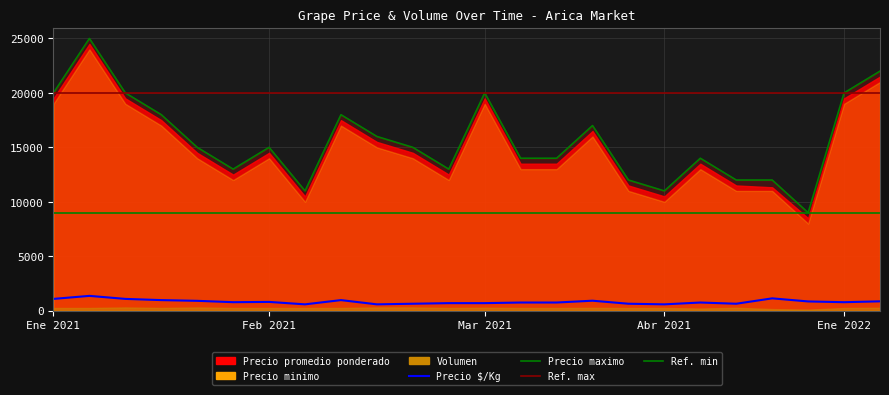

How many categories are shown in the chart?

24